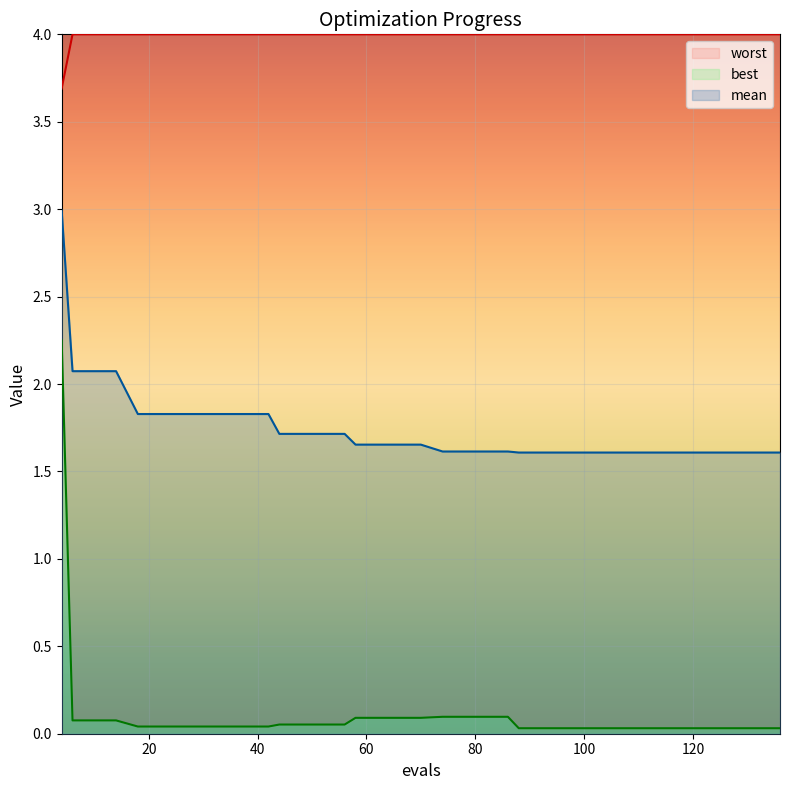

Is it true that worst equals 4.0 at 88?

True